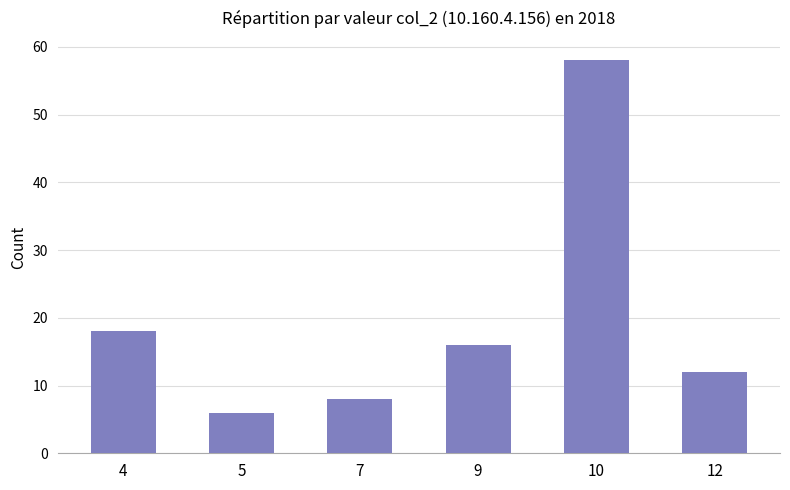

The chart shows a value of 27 at 9. True or false?

False